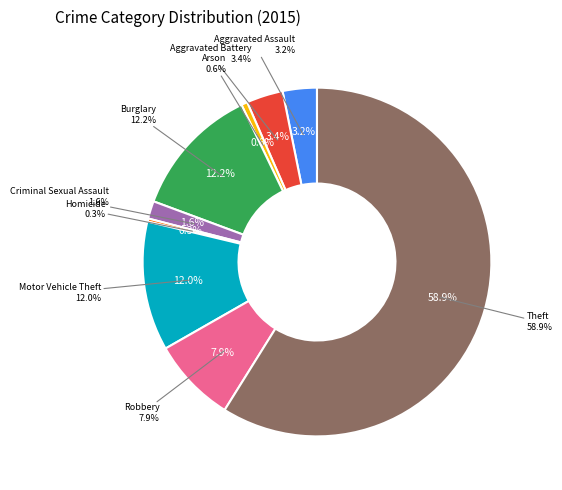

Count the number of slices in the pie.

9